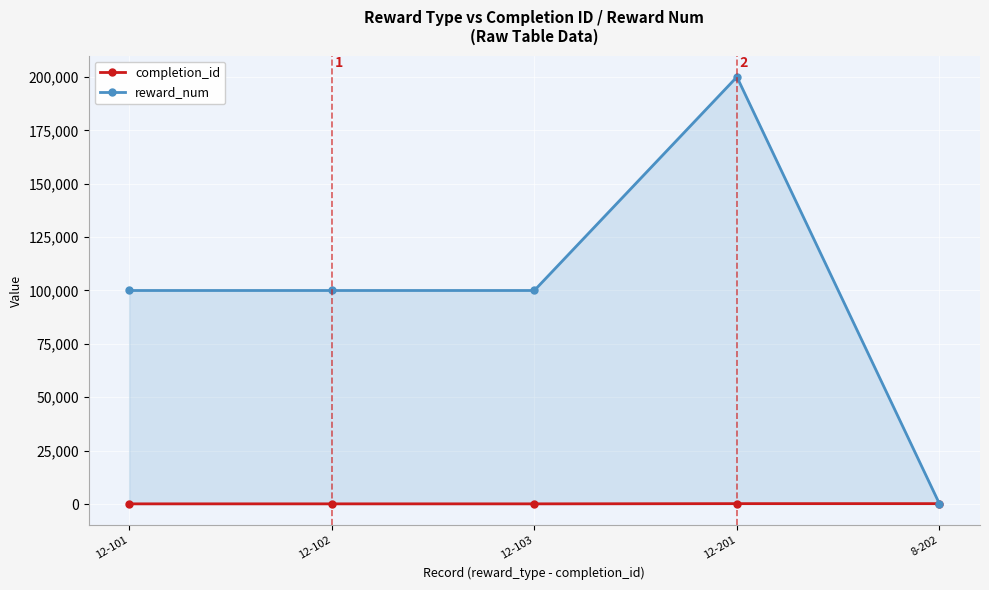

What is the sum of all completion_id values?

709